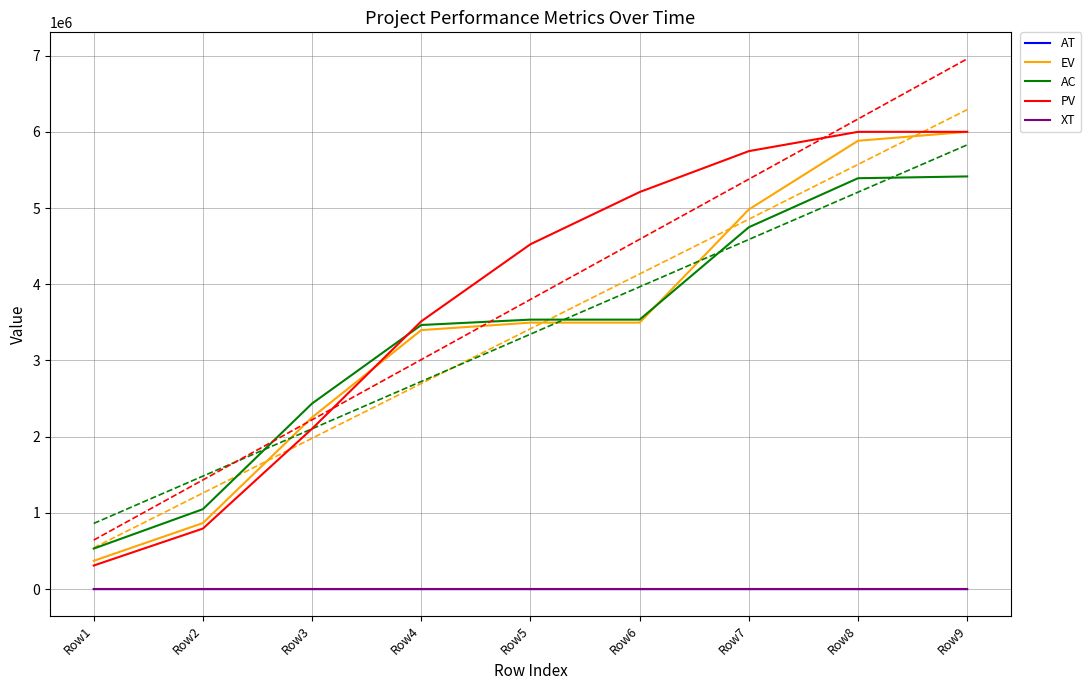

Which series has the largest range (max minus min)?

PV